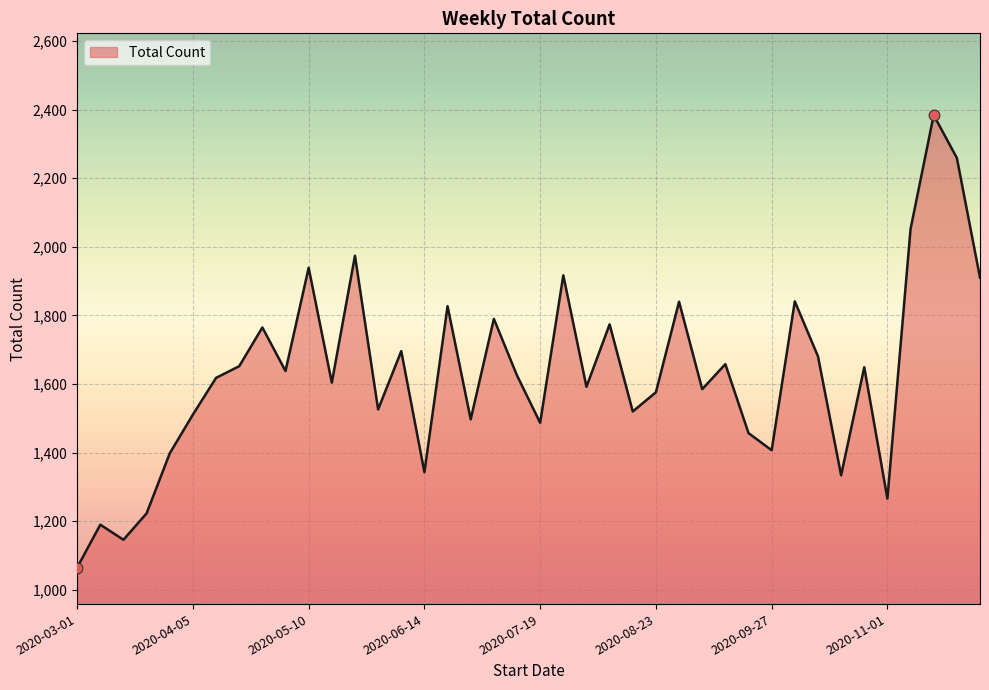

What is the greatest value displayed?

2384